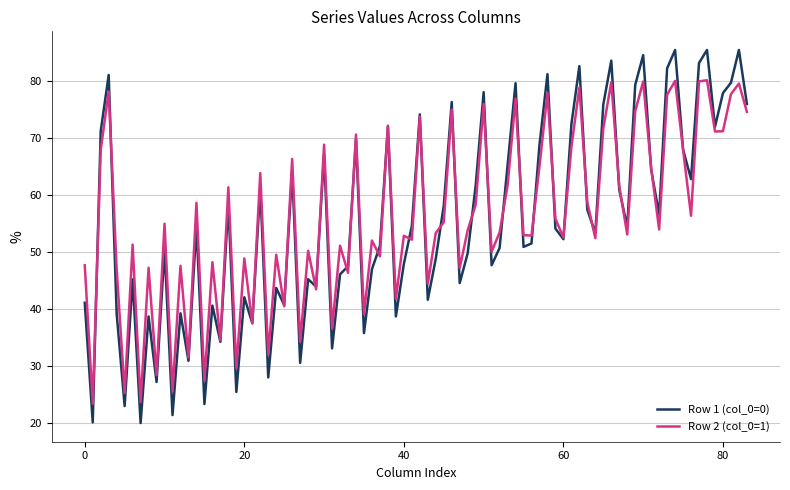

List the series in order of their peak value, lowest first.

Row 2 (col_0=1), Row 1 (col_0=0)